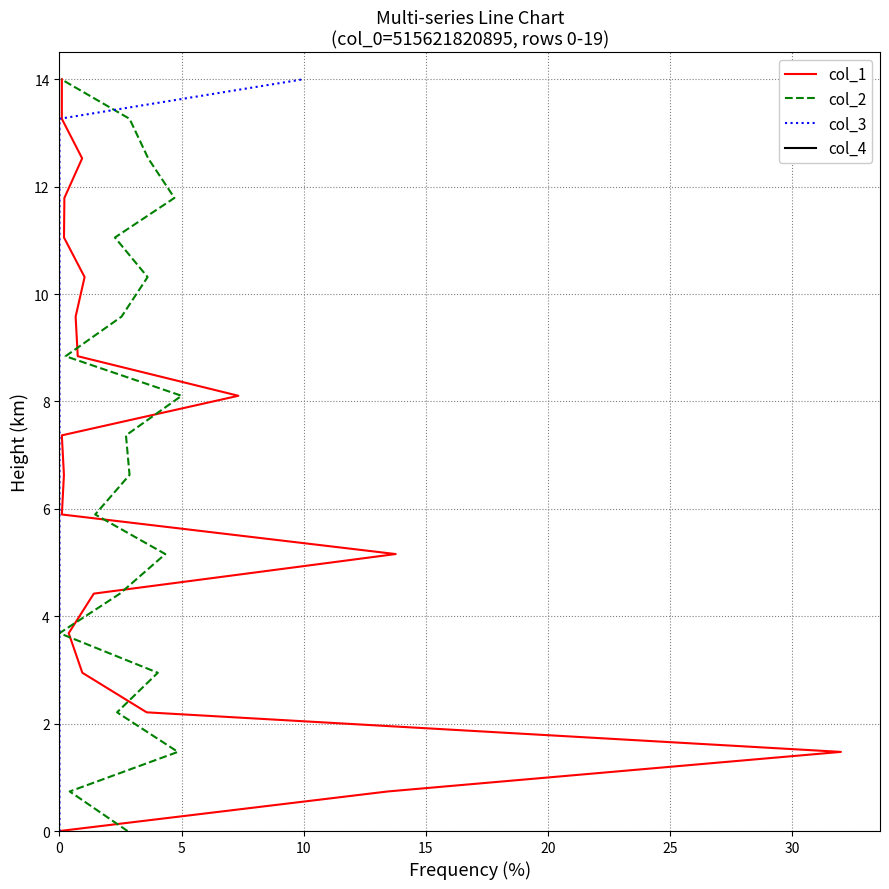

Which series has the largest total across all categories?

col_1